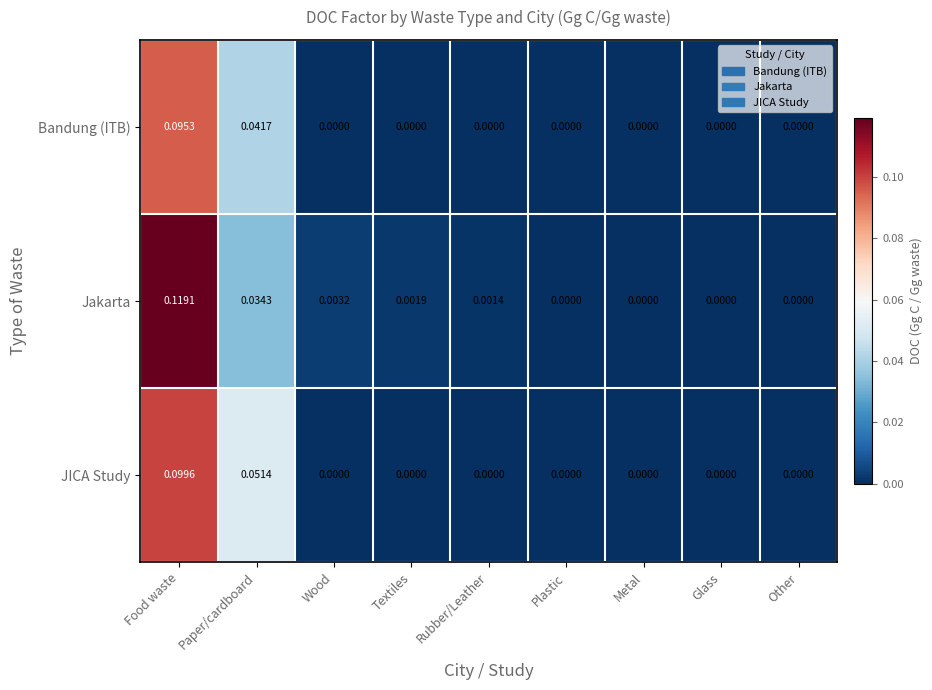

Rank the series by their maximum value, from highest to lowest.

Jakarta, JICA Study, Bandung (ITB)